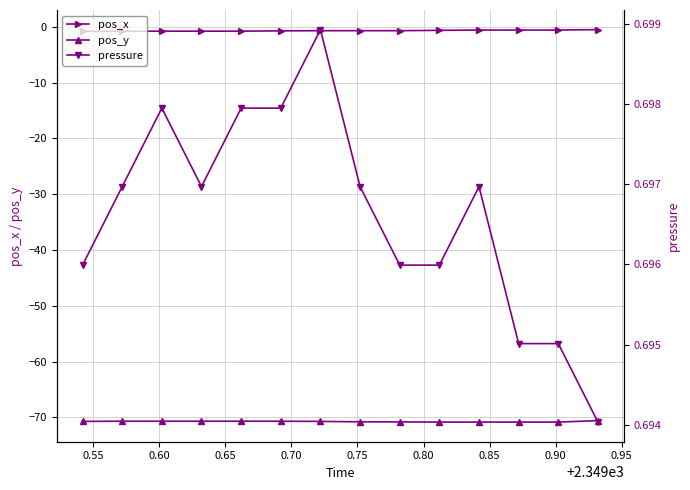

What is the value of the pos_x point at the 2nd from the left?

-0.8